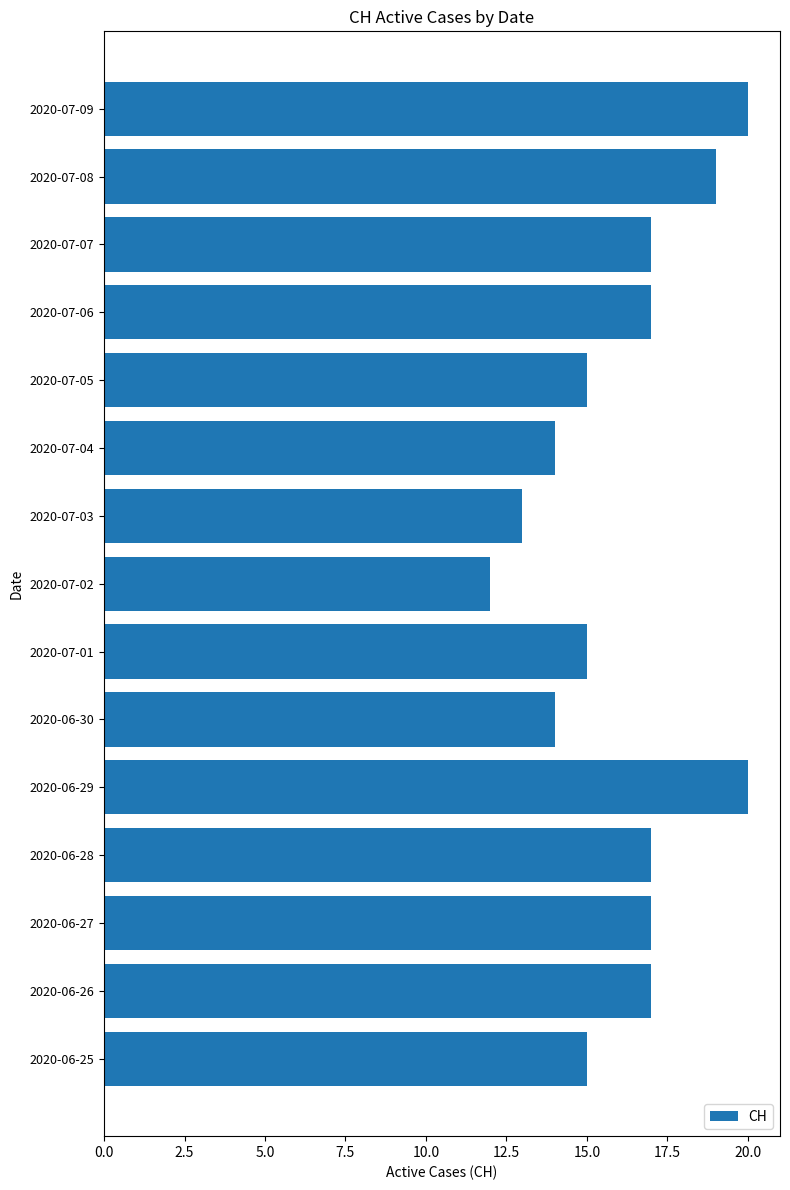

What is the sum of all values?

242